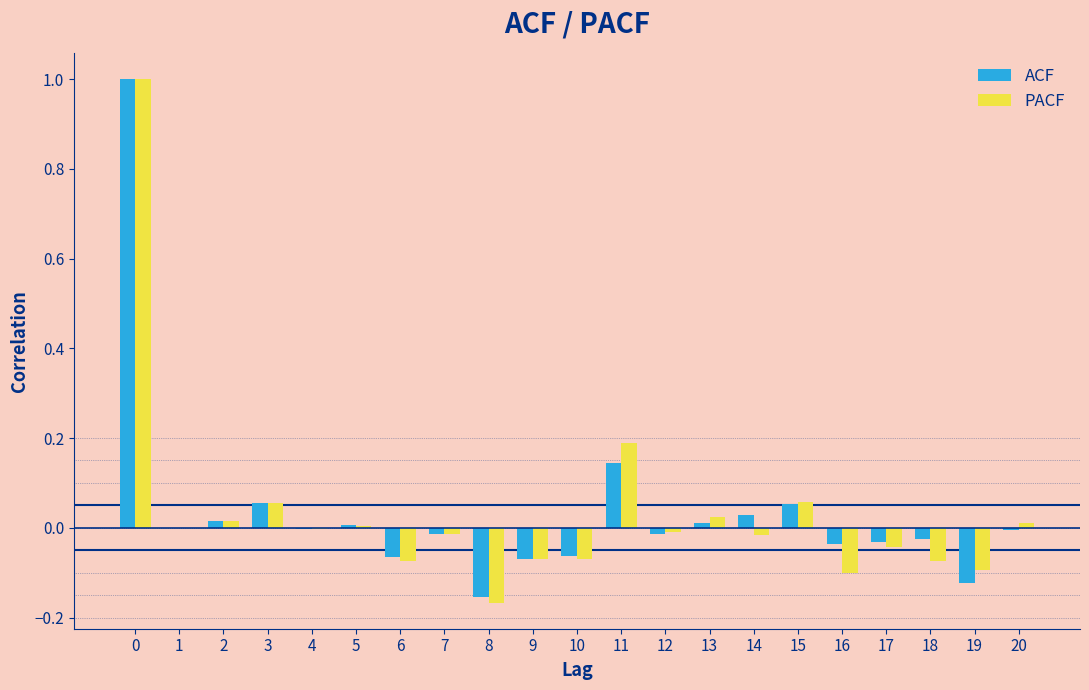

Between 2 and 17, which series saw the biggest shift?

PACF